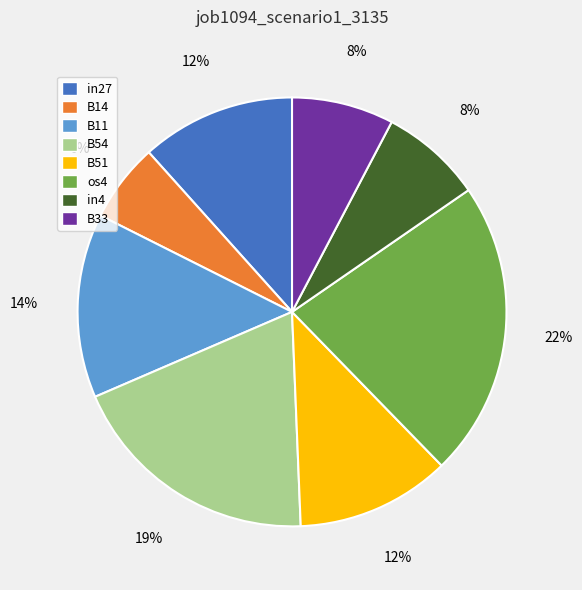

What is the ratio of the value at in4 to the value at B33?

1.0